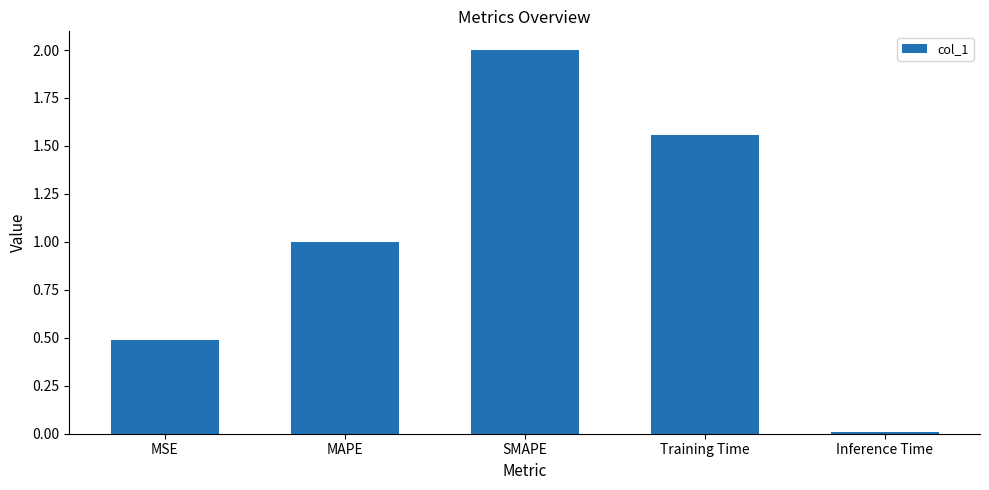

What is the sum of all values?

5.1